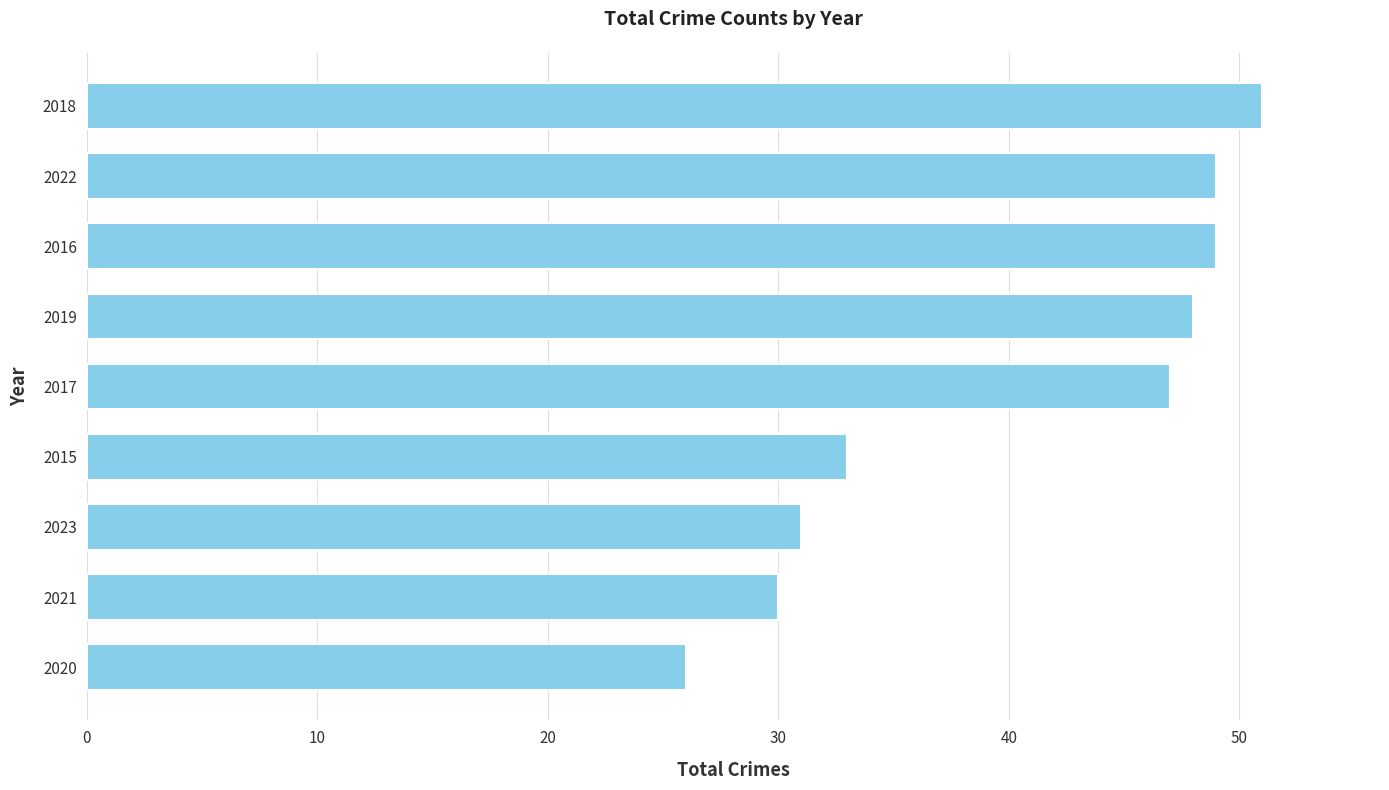

What is the average value?

40